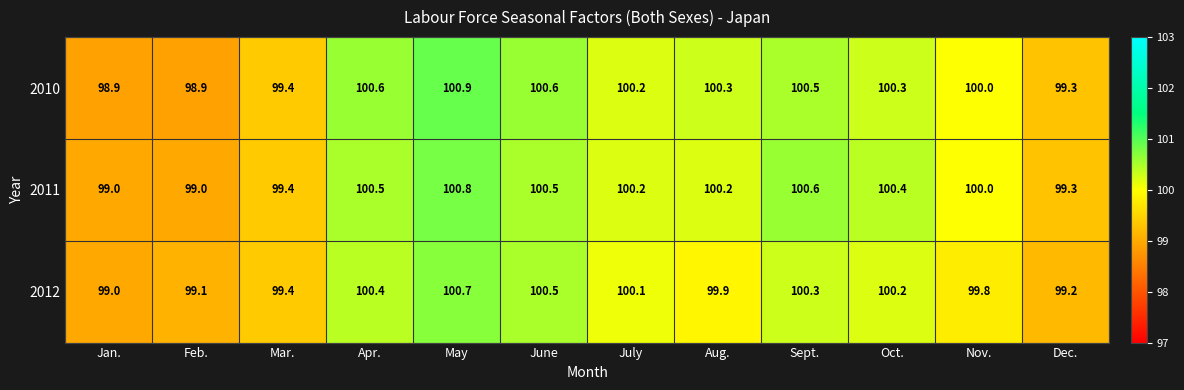

Which series has the widest spread of values?

2010